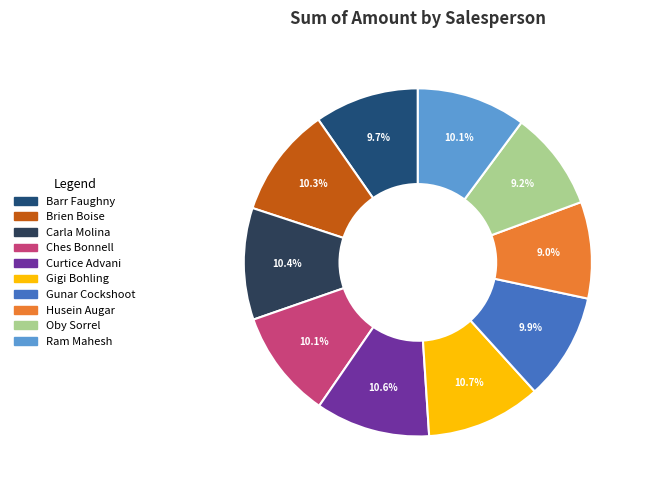

To the nearest percent, what is the average slice percentage?

10%